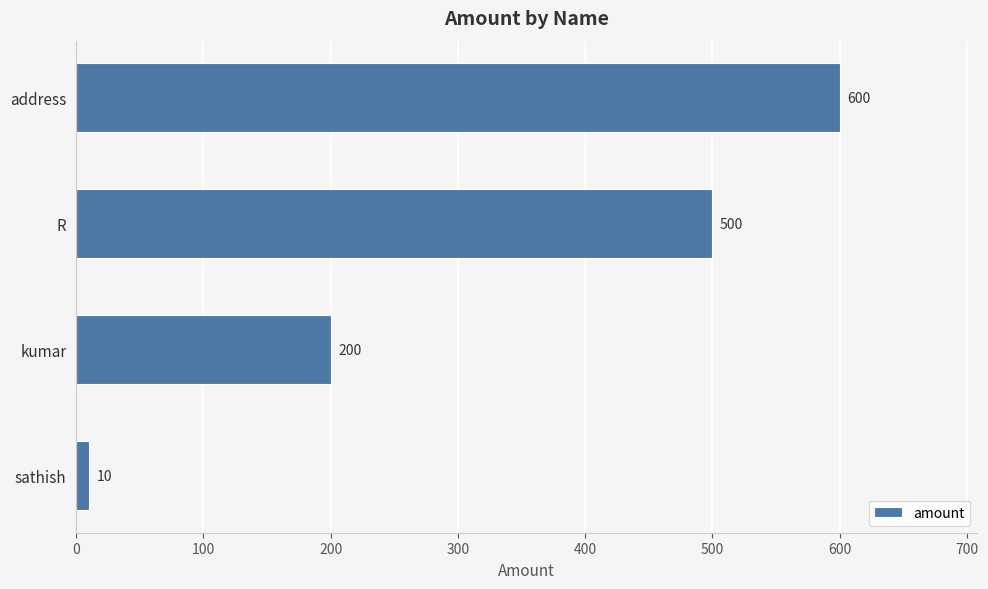

What is the ratio of the value at R to the value at kumar?

2.5